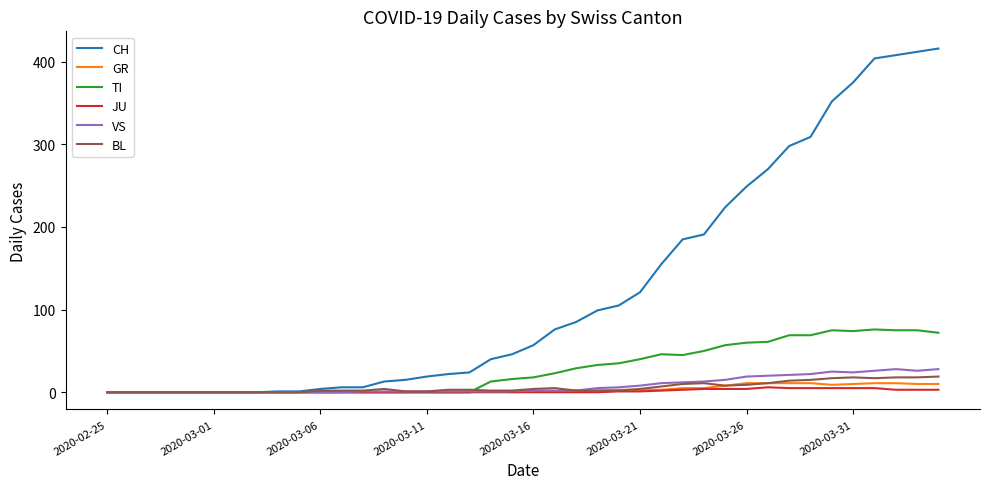

Which series has the largest total across all categories?

CH